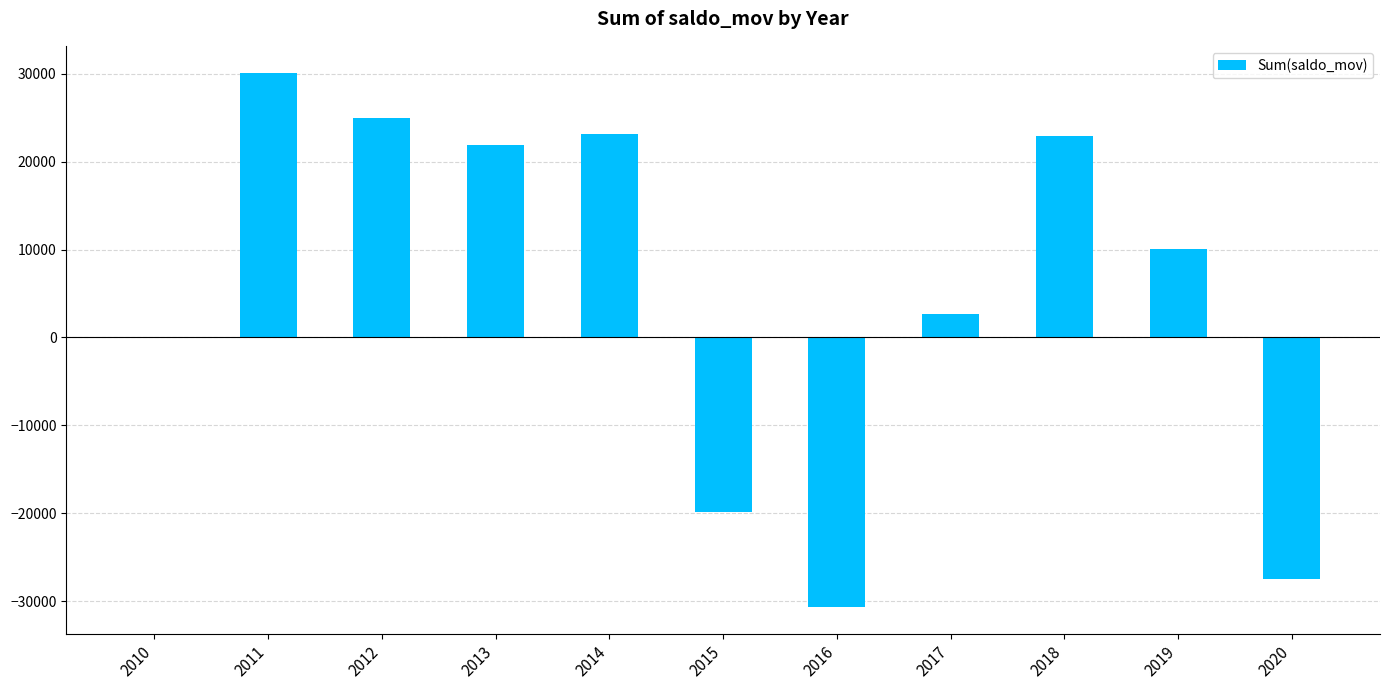

At which label does the data first exceed 10016?

2011